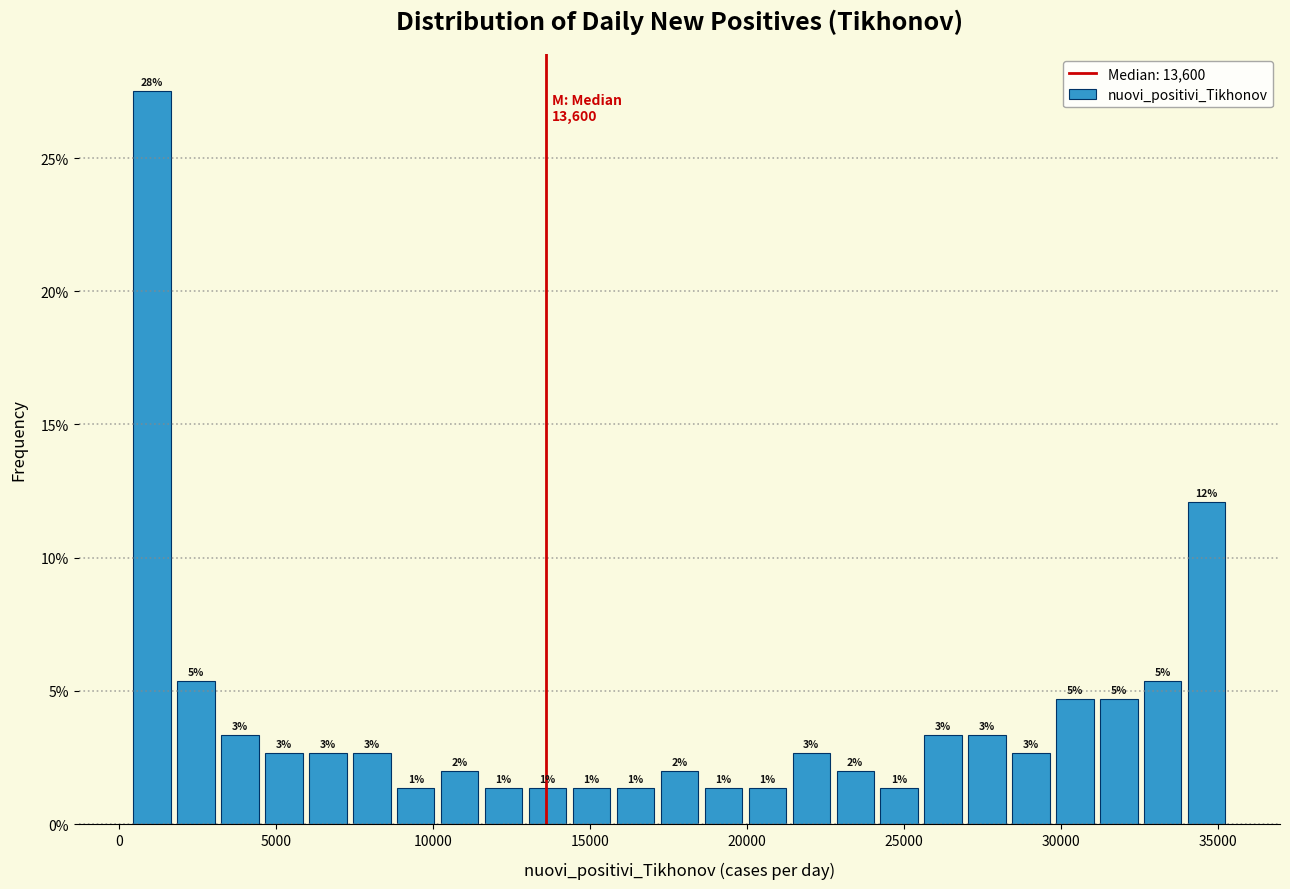

Around what value on the x-axis is the tallest bar? Give the approximate position of its centre, as read against the axis.

1000